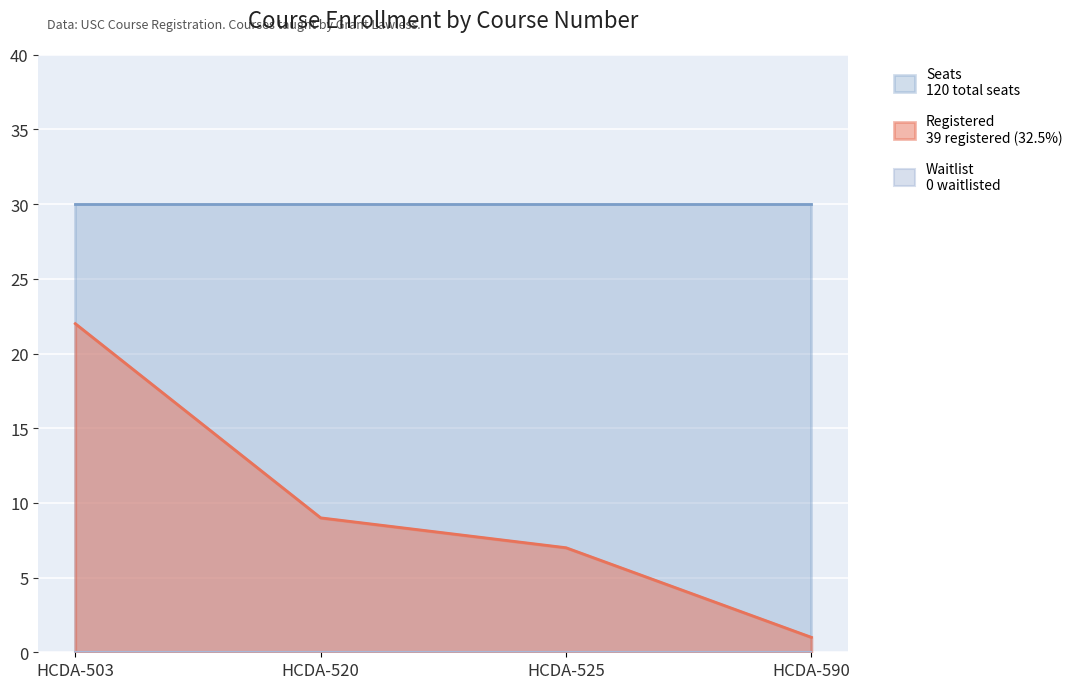

Which series has the widest spread of values?

Registered